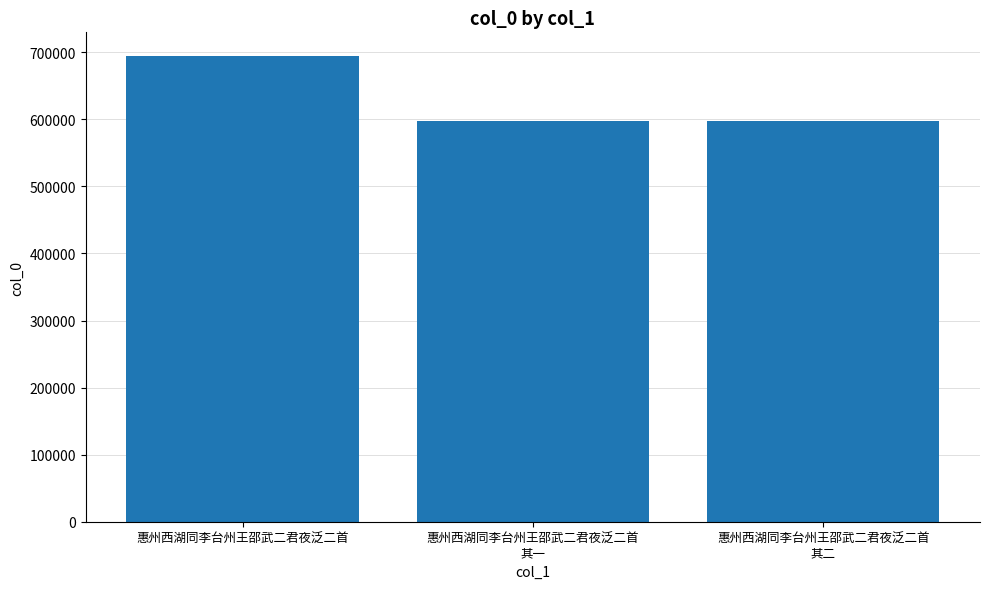

Are the bars grouped side by side (vs. stacked)?

No